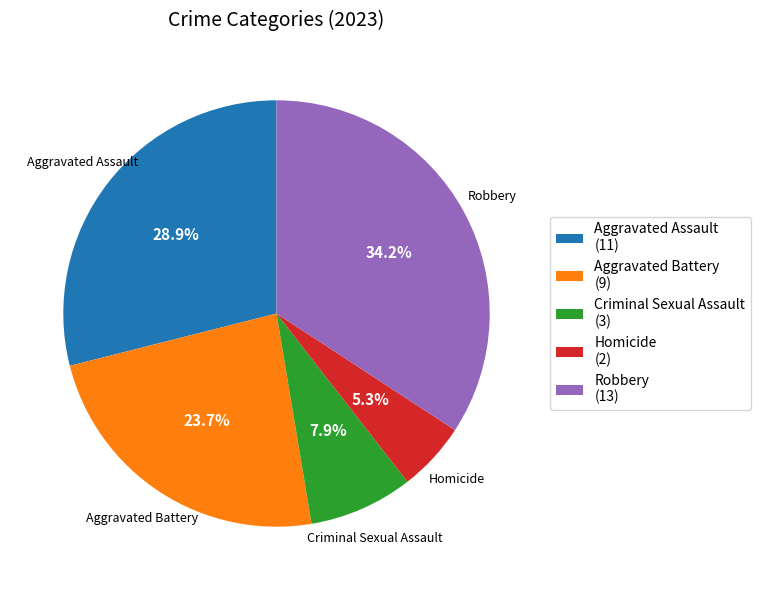

Which has a higher value, Aggravated Battery or Aggravated Assault?

Aggravated Assault